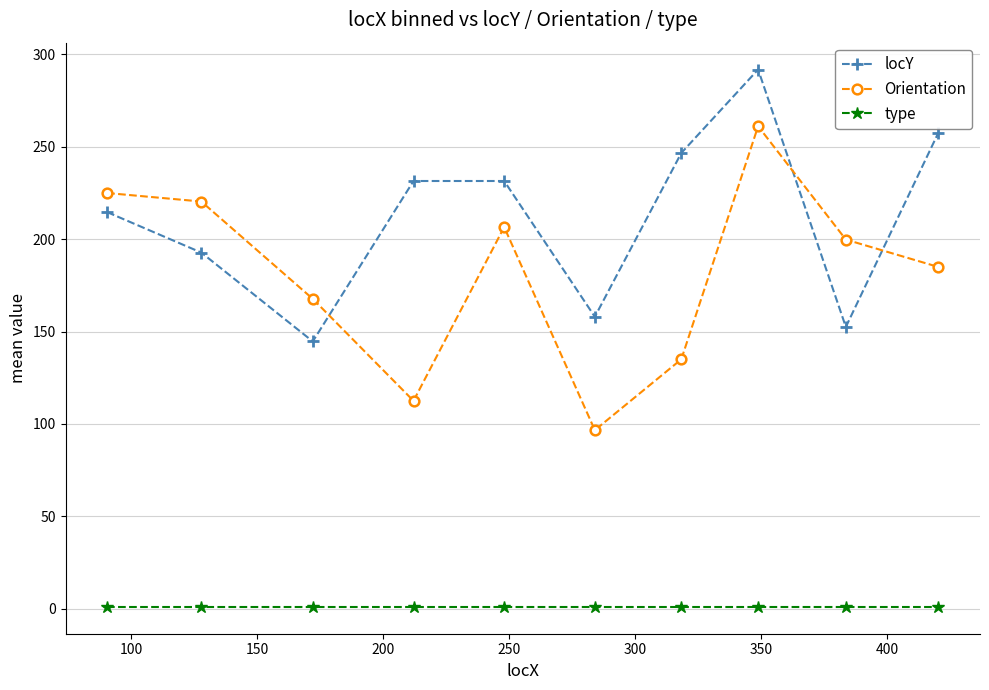

At how many categories does at least one series exceed 172?

8